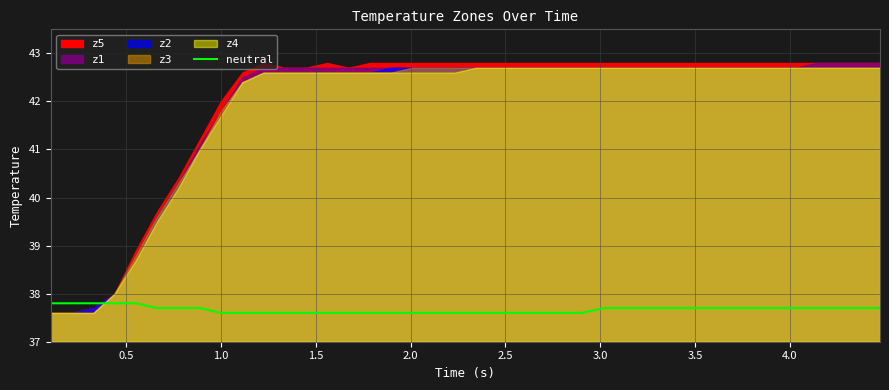

Is it true that the value at 16 is 57.0?

False